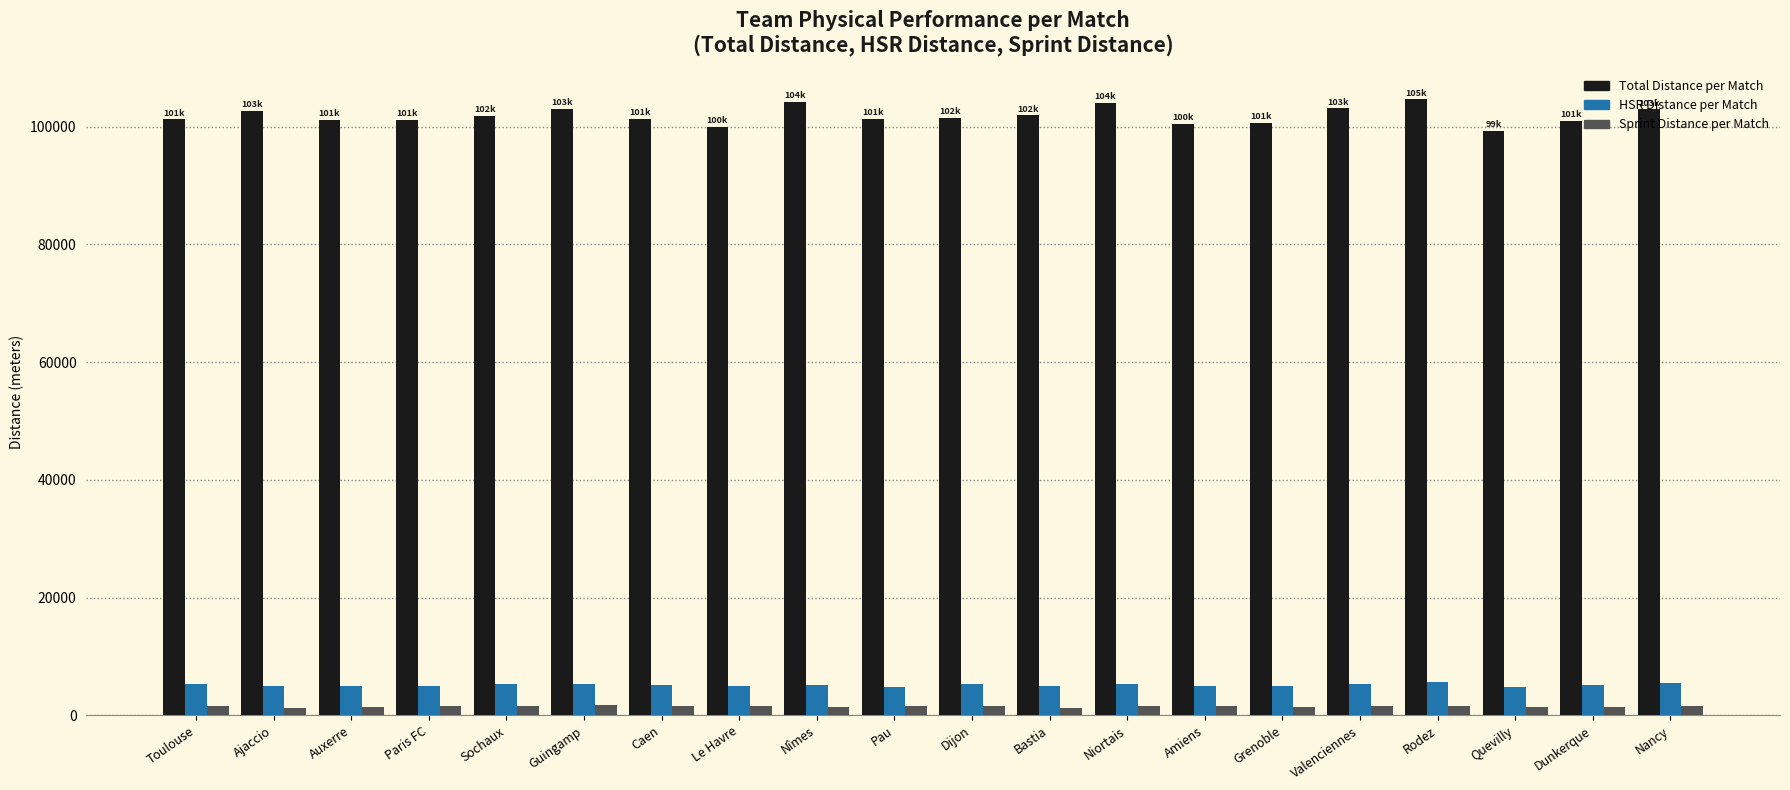

What is the maximum value shown in the chart?

104631.1